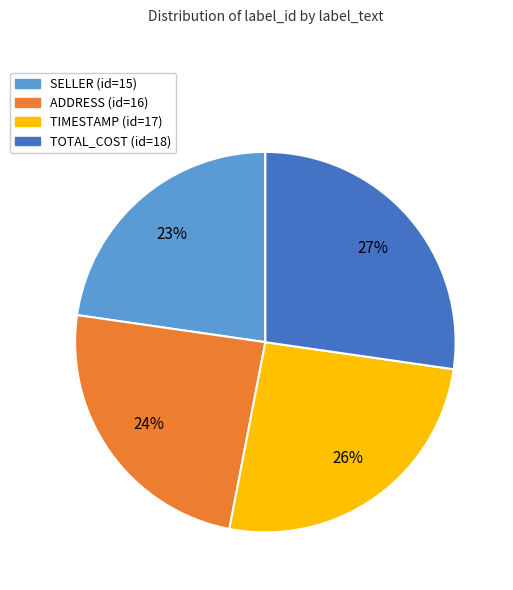

Which slice is the largest?

TOTAL_COST